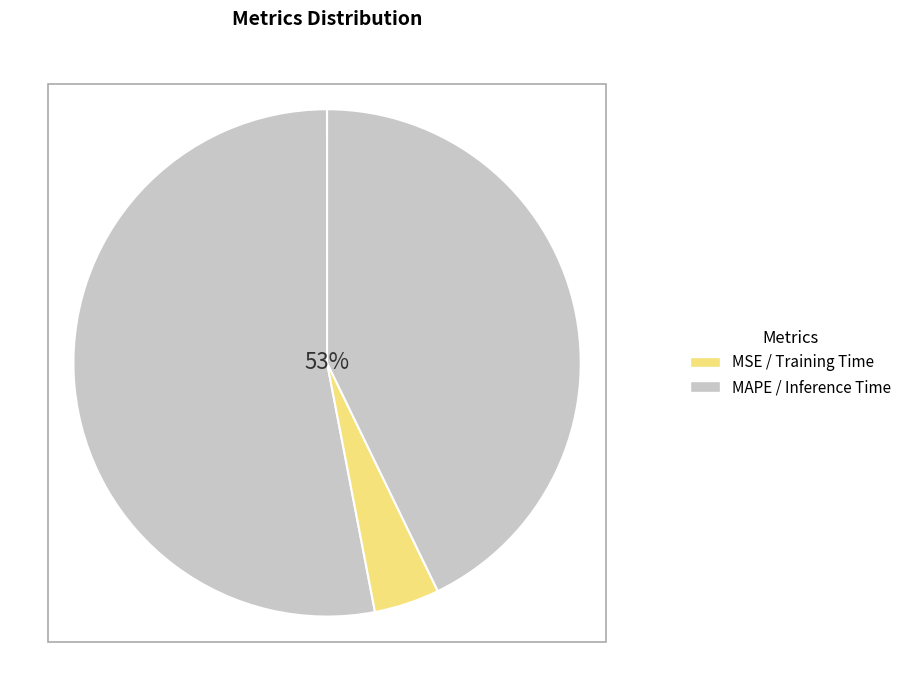

What is the change in value from MSE to MAPE?

+1.2